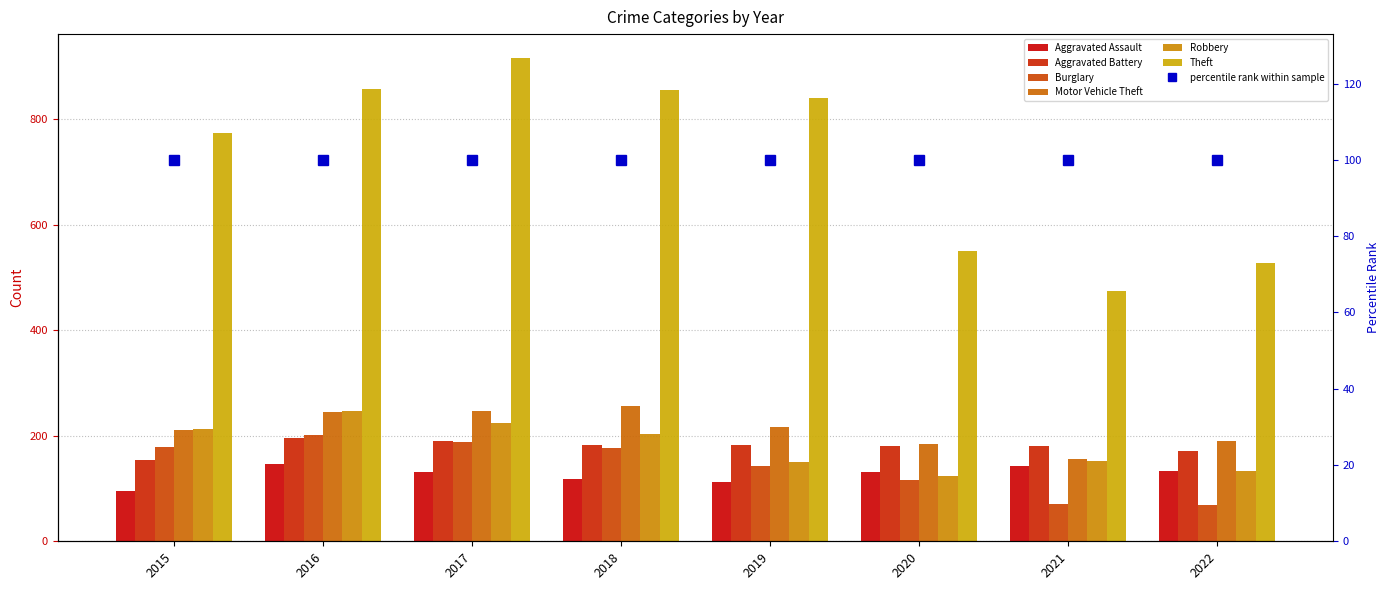

Reading left to right, transcribe all the data shown in this chart.

Aggravated Assault: 95	146	131	119	113	131	142	133
Aggravated Battery: 154	196	191	183	182	180	181	171
Burglary: 178	201	189	176	143	116	71	68
Motor Vehicle Theft: 211	245	247	256	216	184	156	190
Robbery: 212	247	224	204	150	124	153	134
Theft: 774	858	916	856	841	551	474	527